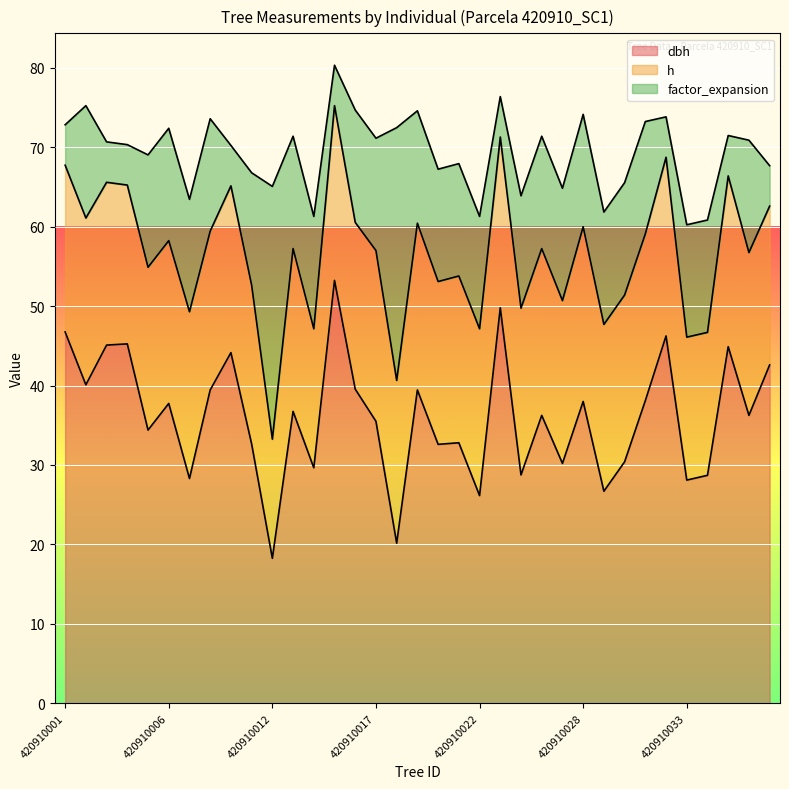

Reading left to right, extract all data points from this chart.

dbh: 46.8	40.1	45.1	45.2	34.4	37.8	28.3	39.5	44.1	32.6	18.2	36.8	29.6	53.2	39.5	35.5	20.1	39.5	32.6	32.8	26.1	49.8	28.8	36.2	30.2	38.0	26.7	30.4	38.1	46.2	28.1	28.7	44.9	36.2	42.6
h: 21.0	21.0	20.5	20.0	20.5	20.5	21.0	20.0	21.0	20.0	15.0	20.5	17.5	22.0	21.0	21.5	20.5	21.0	20.5	21.0	21.0	21.5	21.0	21.0	20.5	22.0	21.0	21.0	21.0	22.5	18.0	18.0	21.5	20.5	20.0
factor_expansion: 5.1	14.2	5.1	5.1	14.2	14.2	14.2	14.2	5.1	14.2	31.8	14.2	14.2	5.1	14.2	14.2	31.8	14.2	14.2	14.2	14.2	5.1	14.2	14.2	14.2	14.2	14.2	14.2	14.2	5.1	14.2	14.2	5.1	14.2	5.1